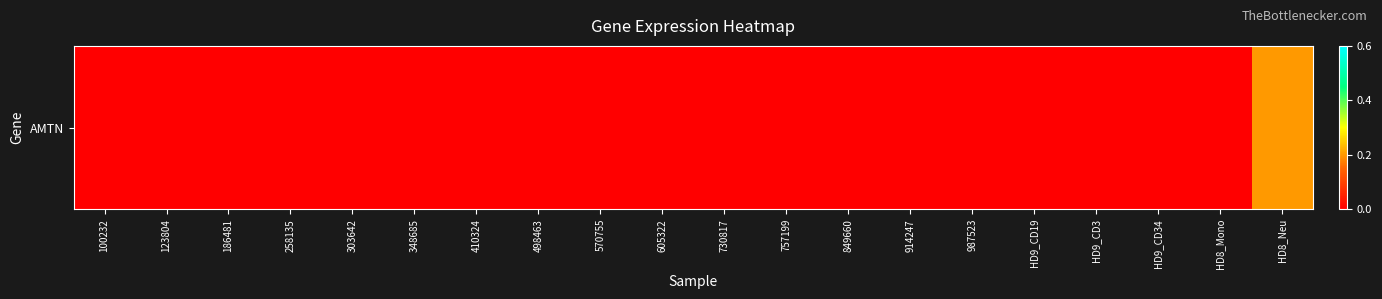

List the labels in order of value, smallest first.

100232, 123804, 186481, 258135, 303642, 348685, 410324, 498463, 570755, 605322, 730817, 757199, 849660, 914247, 987523, HD9_CD19, HD9_CD3, HD9_CD34, HD8_Mono, HD8_Neu